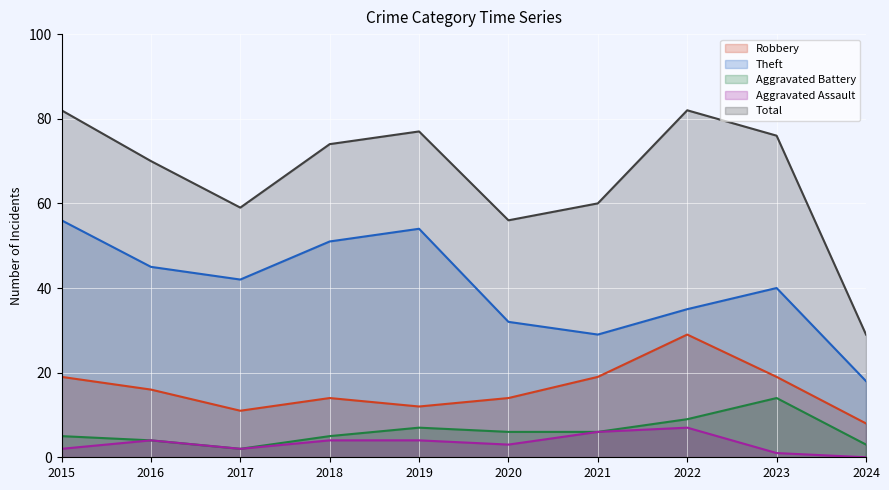

At which category does Total line reach its first local peak?

2019